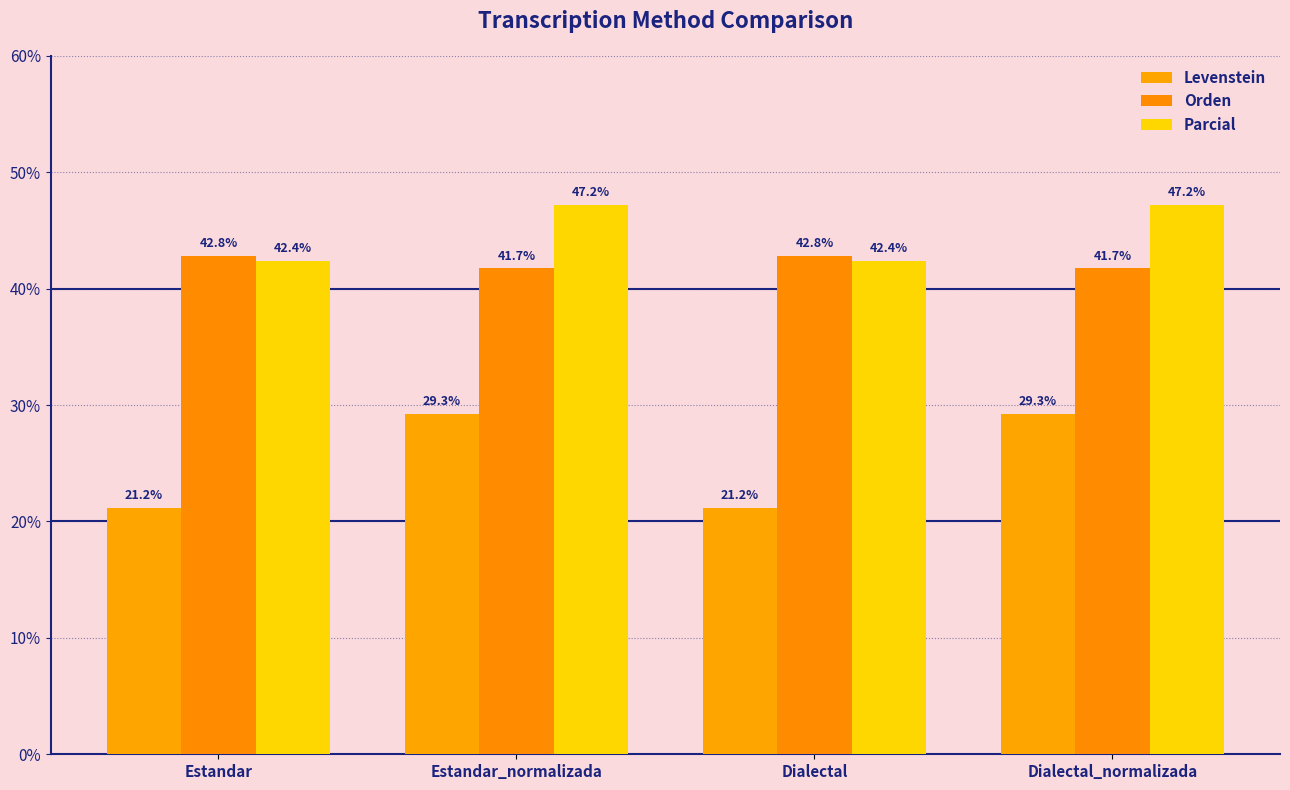

What is the difference between the maximum and second lowest values in the Levenstein series?

8.1